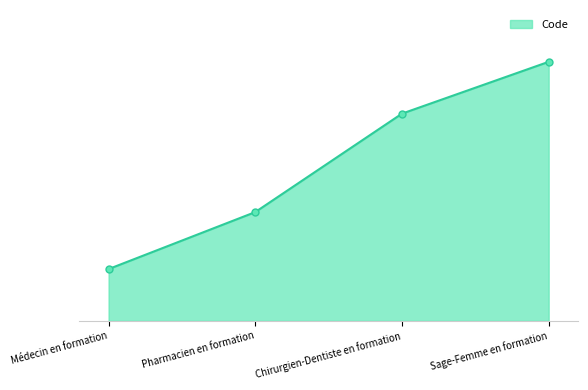

Is this an area chart (filled region under the line)?

Yes